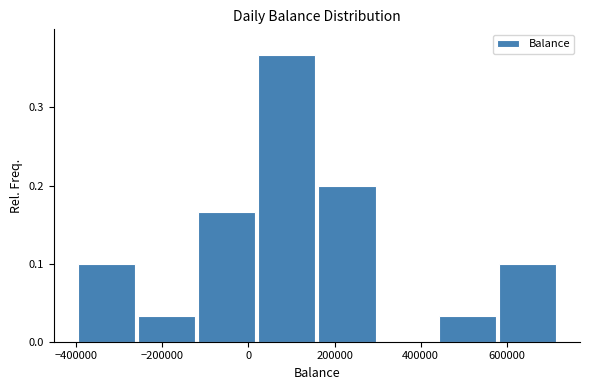

Reading left to right, list every bar in this chart as the range it spans on the x-axis followed by its height. Neither the bar edges nor the heights are printed on the chart, so give them approximately, as read against the axes.

-400000 to -260000: 0.10
-260000 to -120000: 0.03
-120000 to 20000: 0.17
20000 to 160000: 0.37
160000 to 300000: 0.20
300000 to 440000: 0
440000 to 580000: 0.03
580000 to 720000: 0.10